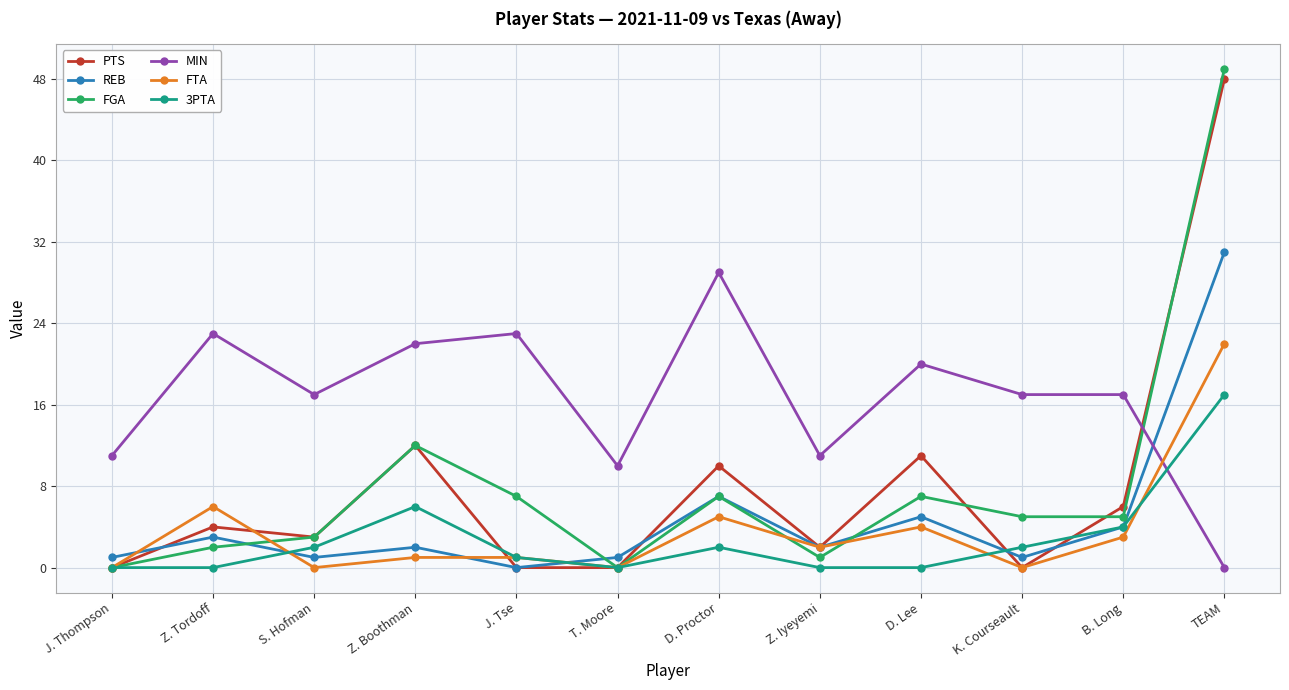

Which series has the widest spread of values?

FGA